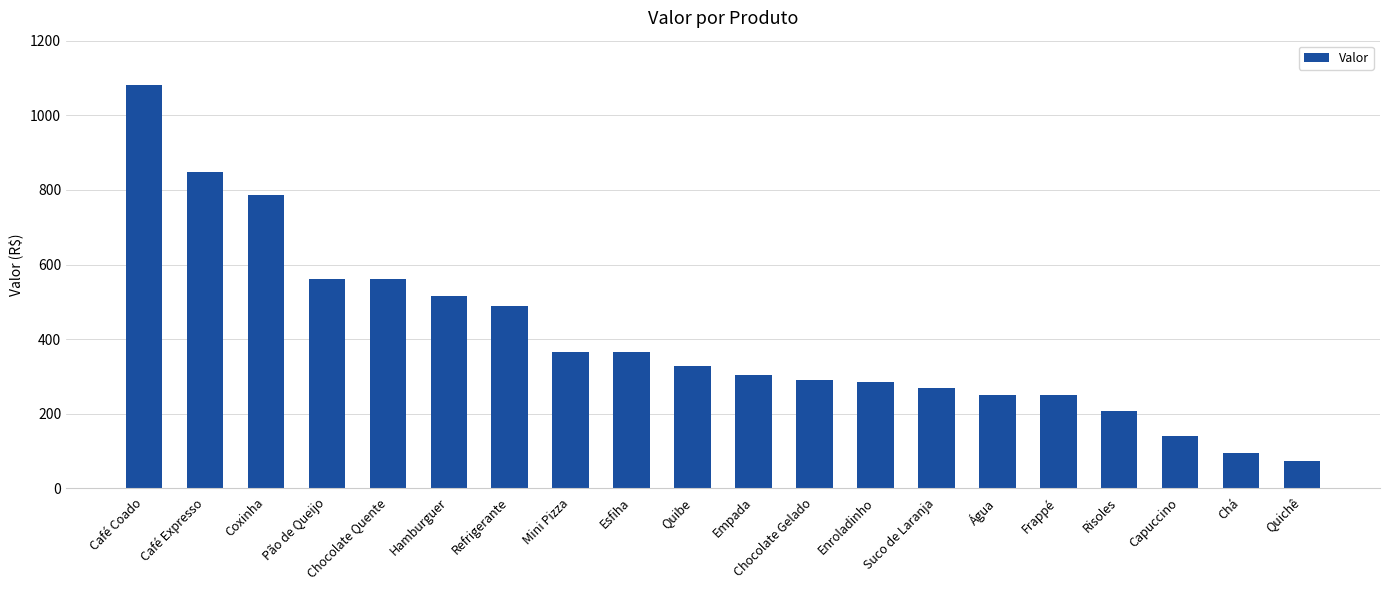

Is it true that the value at Esfiha is 364.5?

True